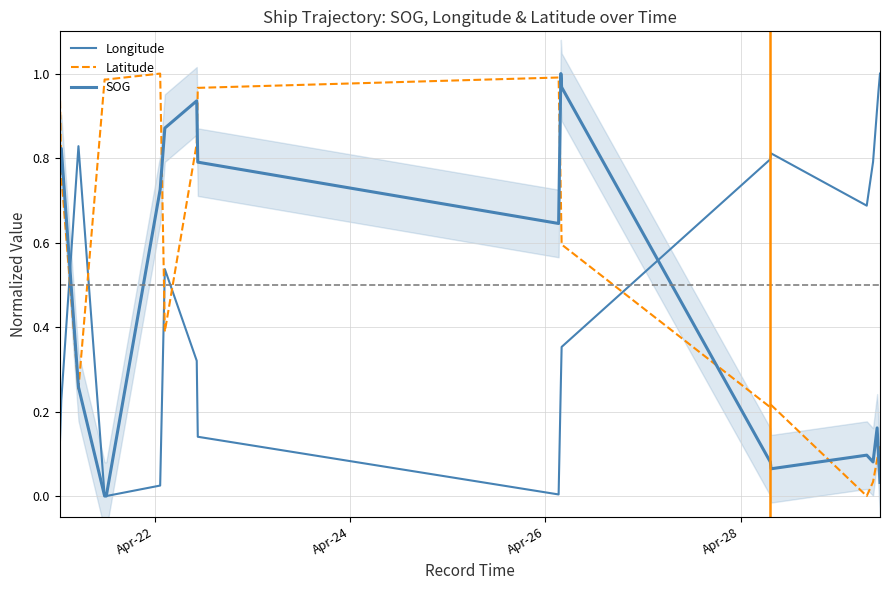

In Longitude, how many points are higher than both neighbors (excluding endpoints)?

3